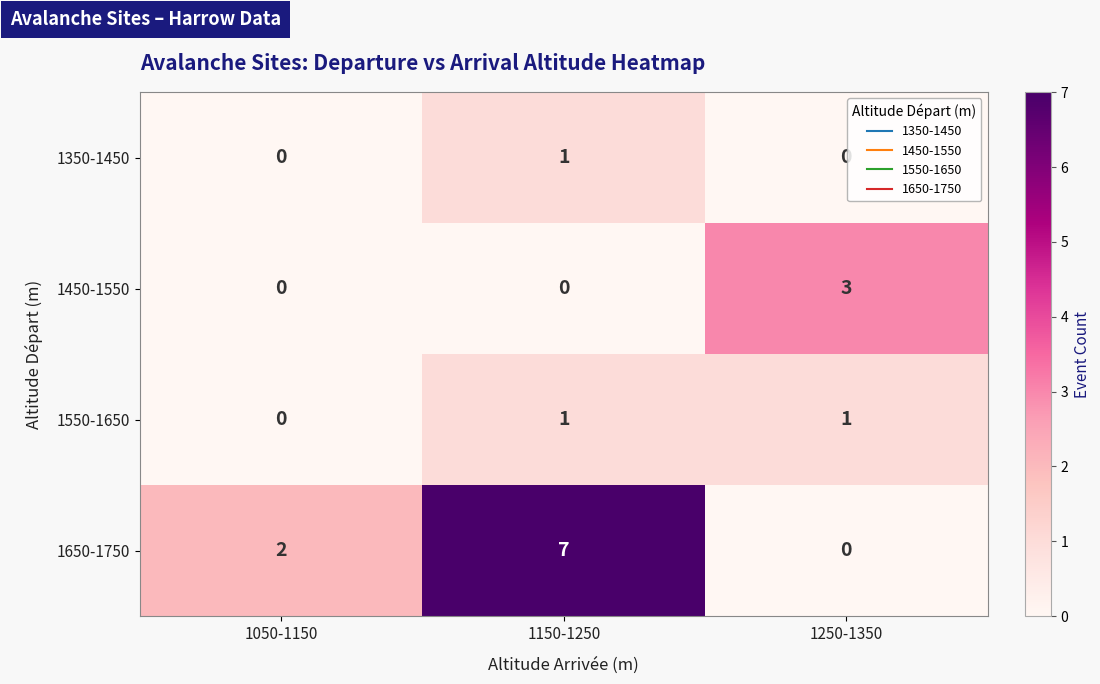

Reading left to right, what are all the values shown in this chart?

1350-1450: 0	1	0
1450-1550: 0	0	3
1550-1650: 0	1	1
1650-1750: 2	7	0